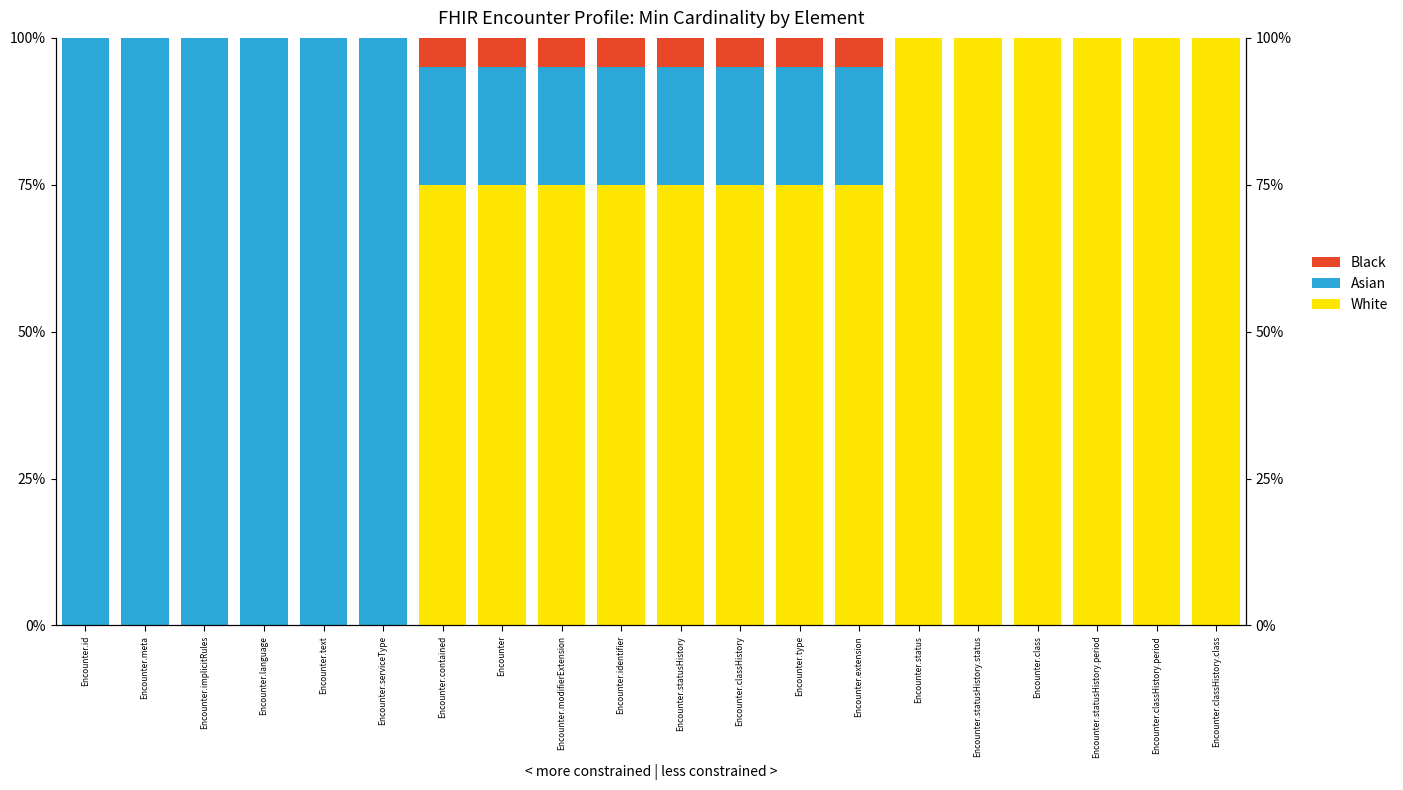

Where is White nearest to the value 50?

Encounter.contained